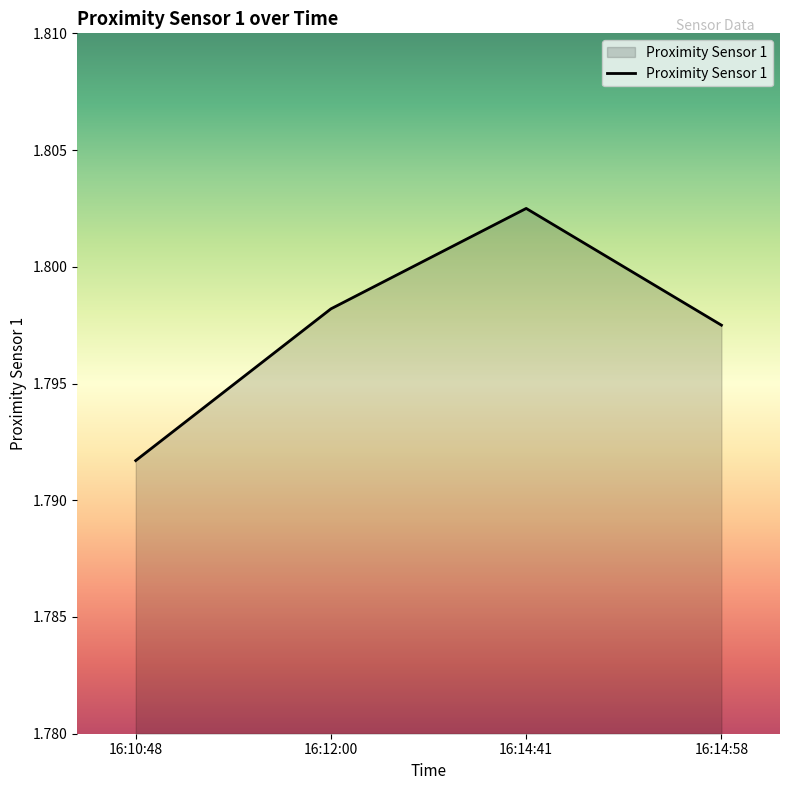

True or false: the data has more than 2 interior local peaks.

False